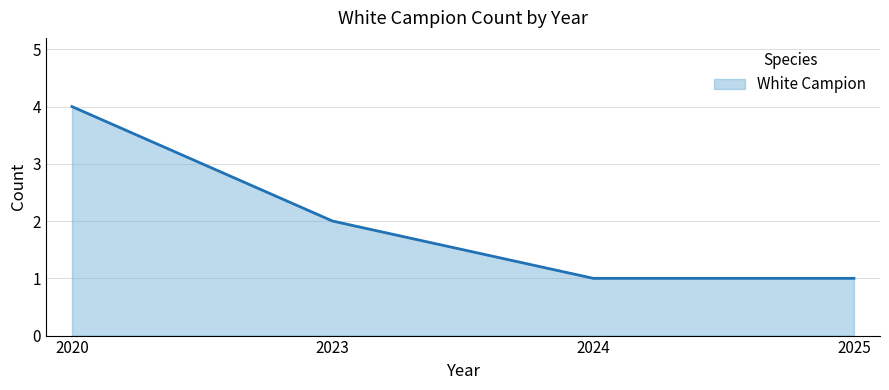

True or false: the data shows 1 at 2023.

False